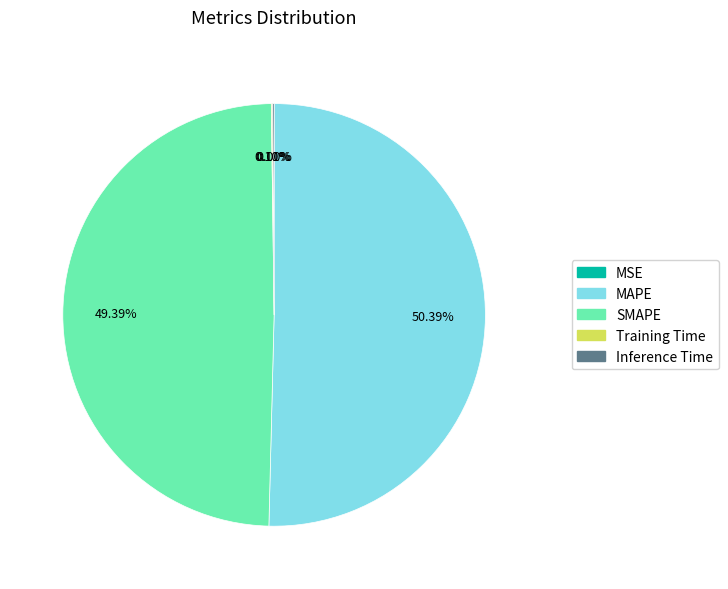

Does any single category account for the majority?

Yes